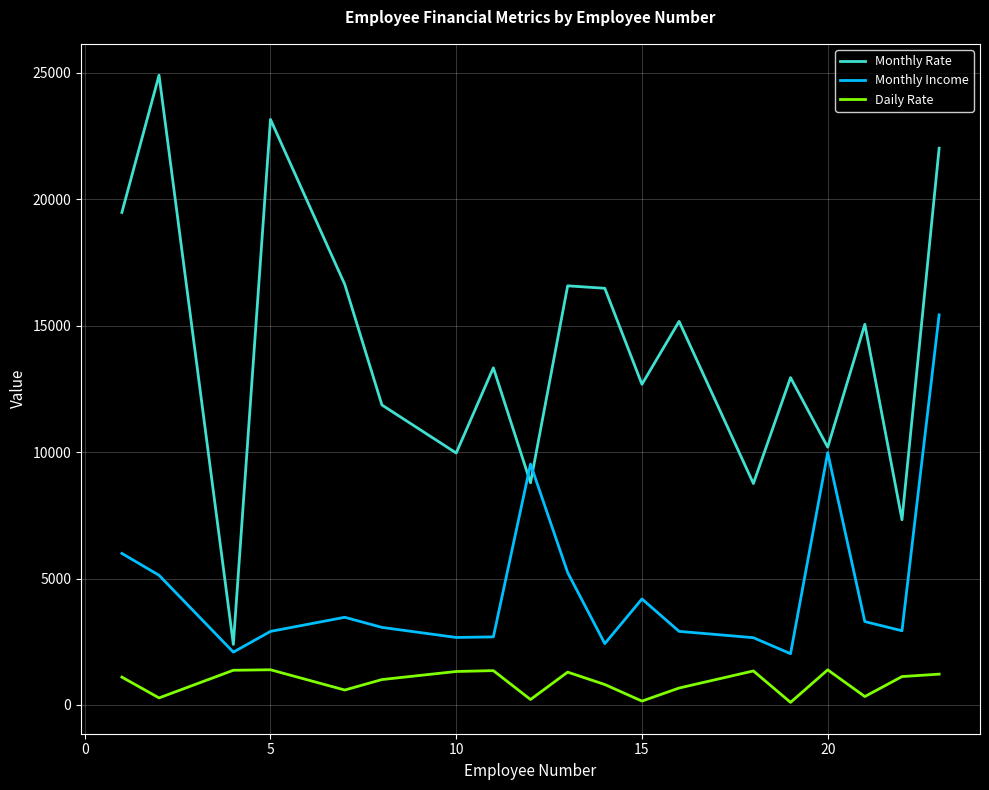

Which series has the widest spread of values?

Monthly Rate